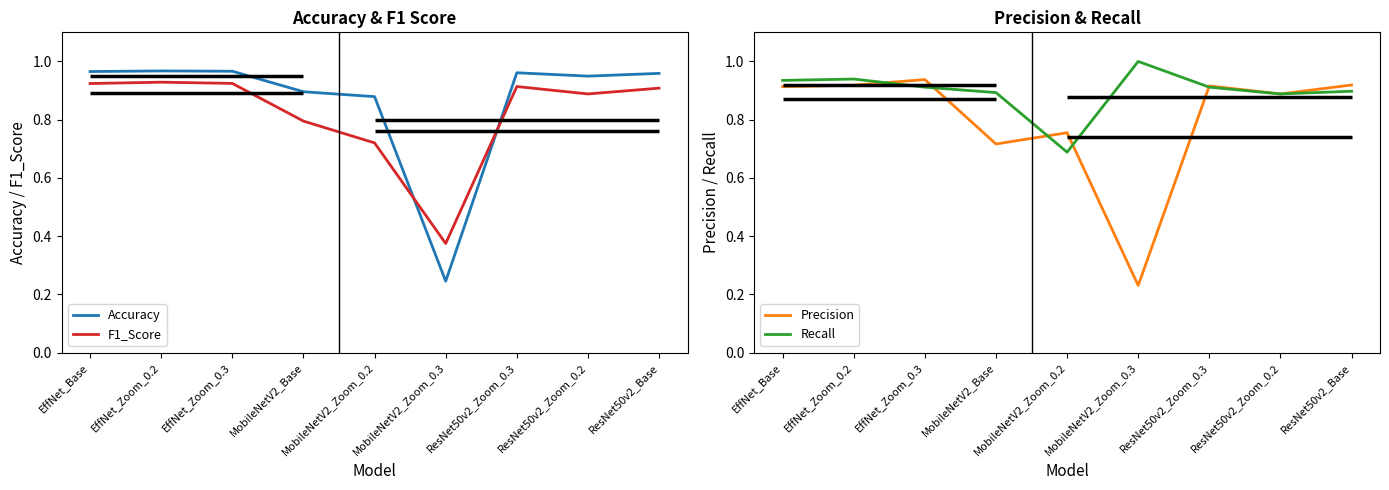

Is the value of F1_Score at MobileNetV2_Zoom_0.3 greater than the value of Recall at ResNet50v2_Zoom_0.3?

No